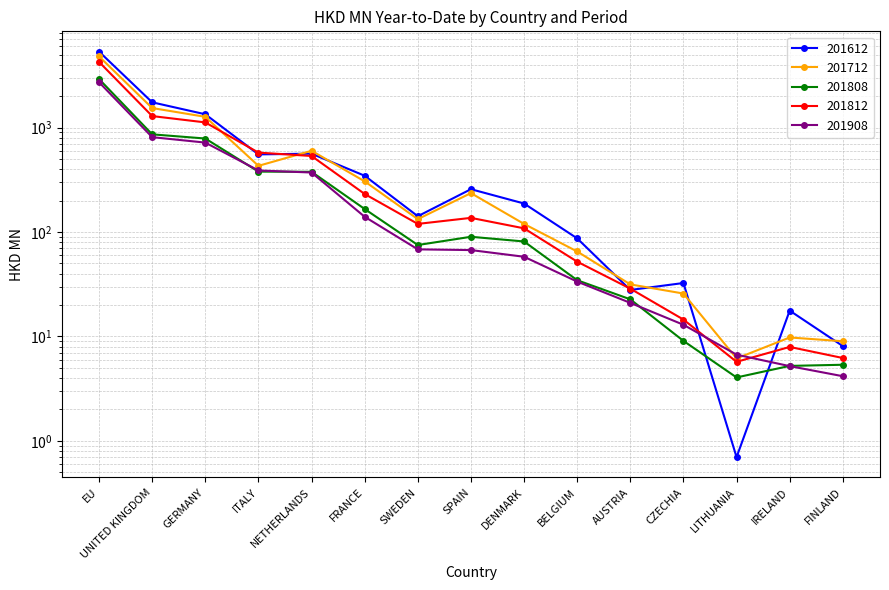

How many times do 201812 and 201908 cross each other?

2